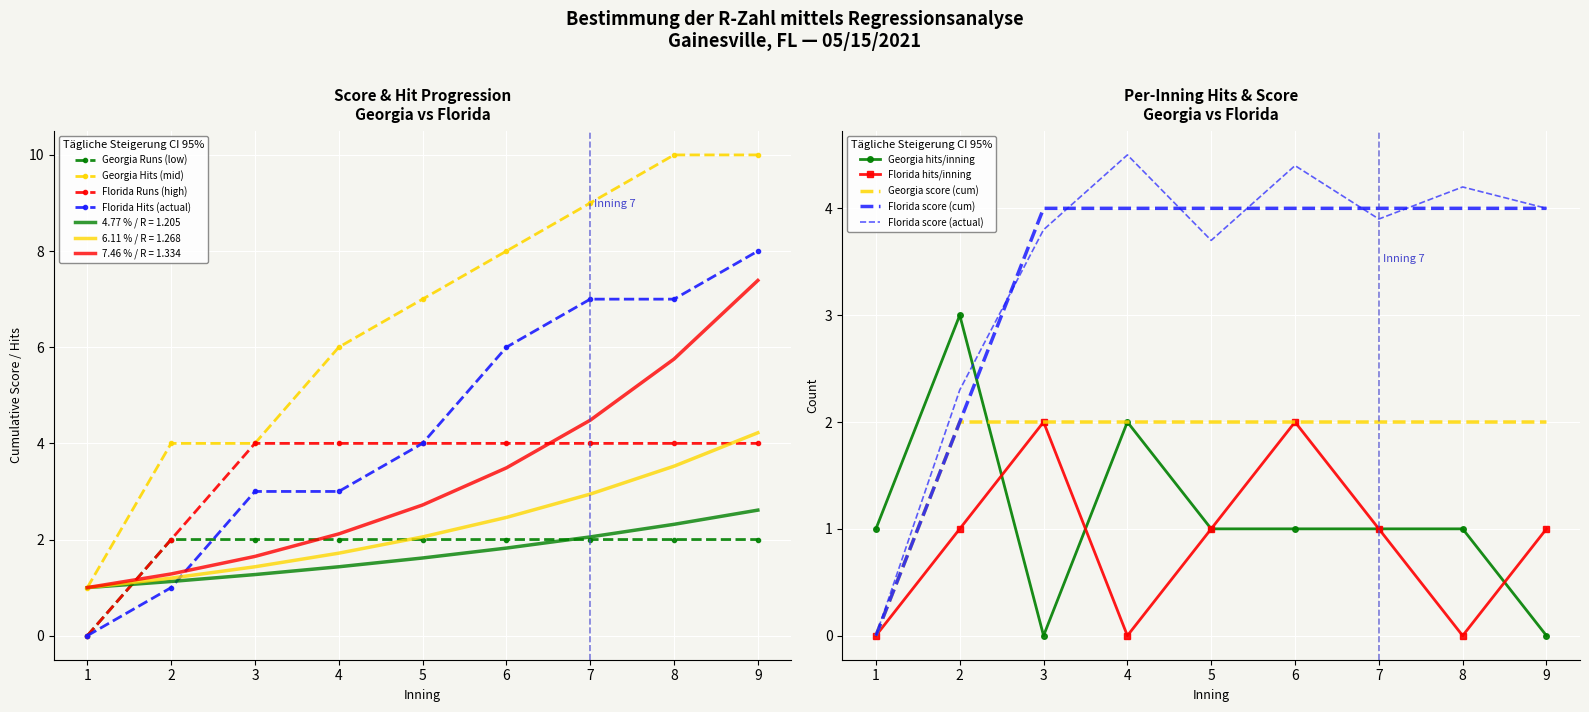

Between 5 and 2, which is larger?

5